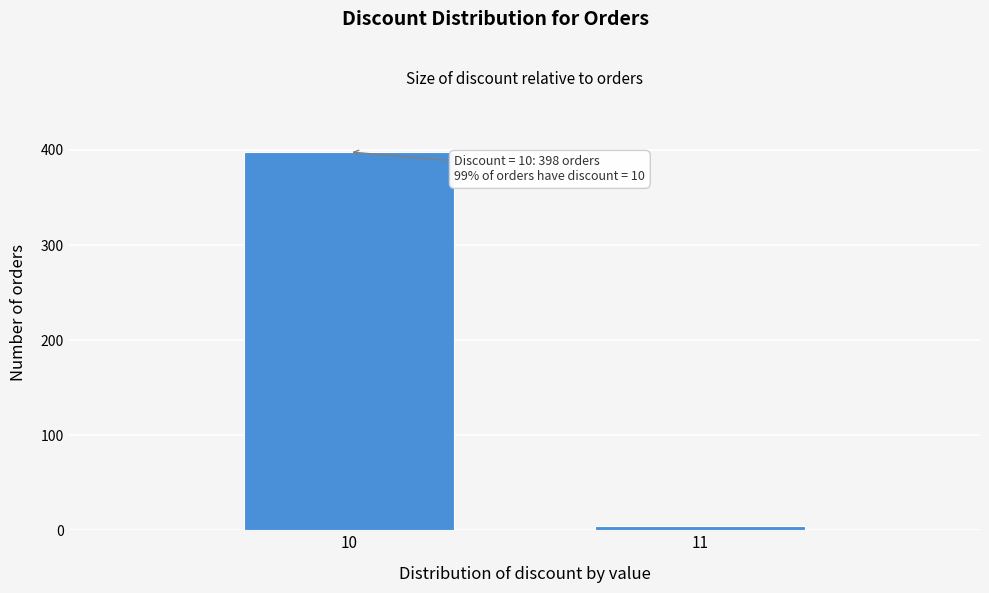

Reading right to left, list all the values displayed in this chart.

4	398